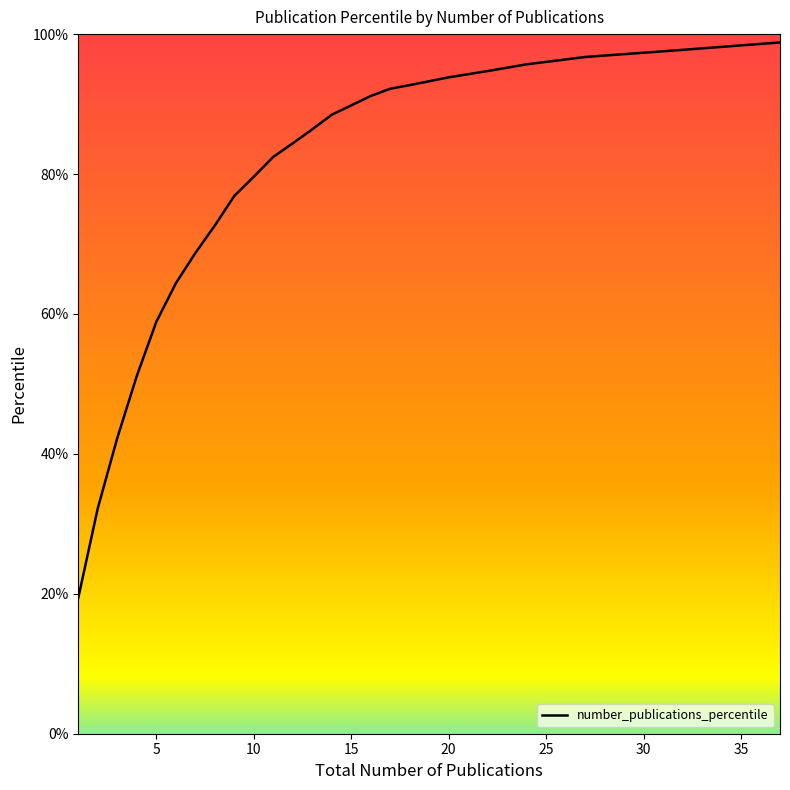

Reading right to left, transcribe all the data shown in this chart.

37=98.8	31=97.5	27=96.7	24=95.7	22=94.7	20=93.8	18=92.7	17=92.2	16=91.2	15=89.8	14=88.5	13=86.4	12=84.4	11=82.4	10=79.6	9=76.9	8=72.6	7=68.7	6=64.4	5=58.9	4=51.1	3=42.3	2=32.2	1=19.4